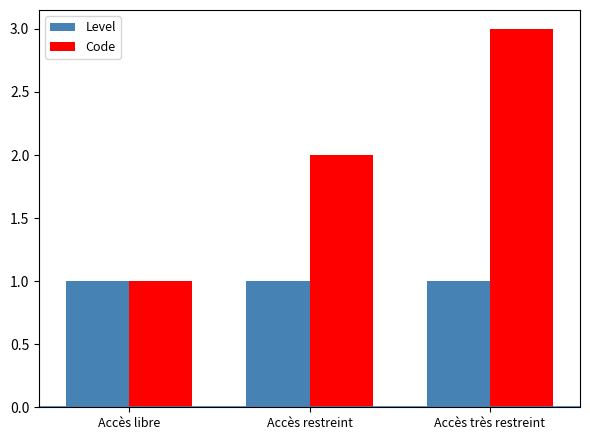

Rank the series by their maximum value, from lowest to highest.

Level, Code